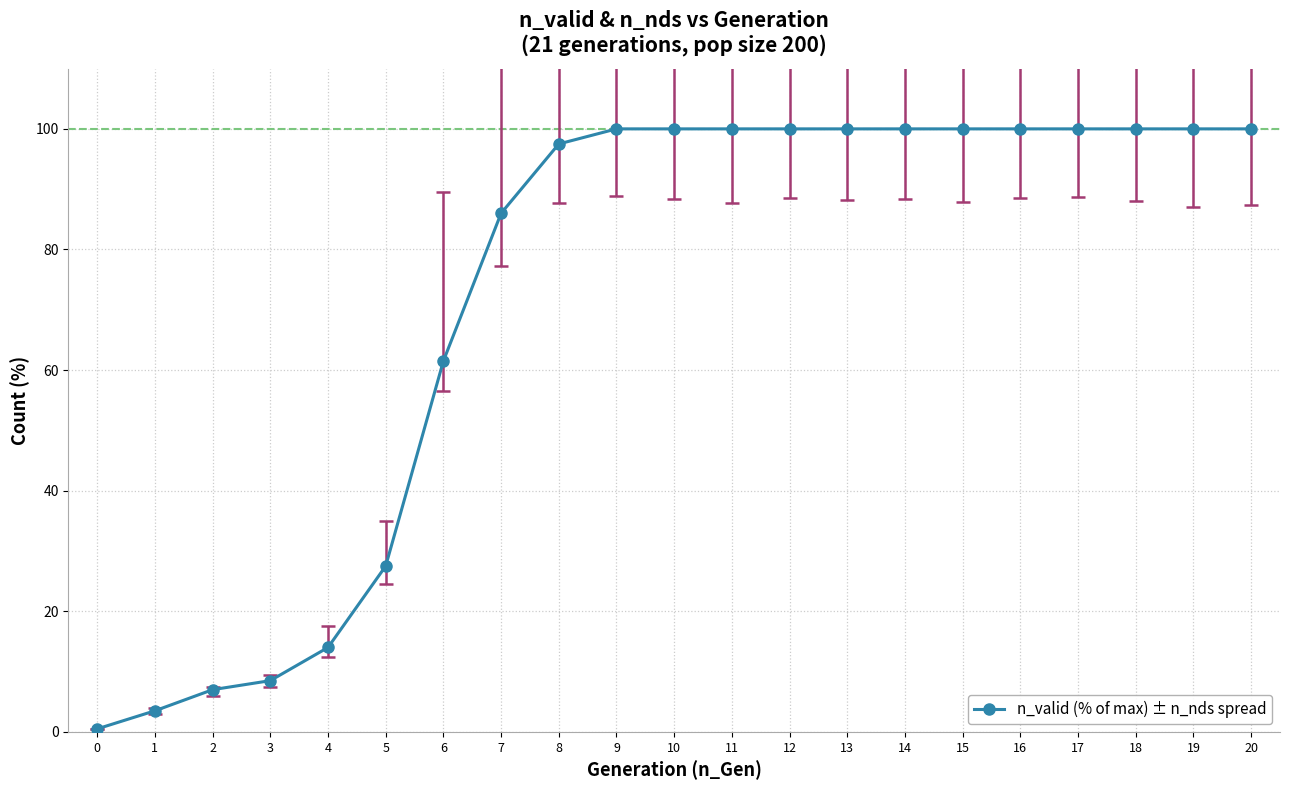

Reading left to right, transcribe all the data shown in this chart.

0.5	3.5	7.0	8.5	14.0	27.5	61.5	86.0	97.5	100.0	100.0	100.0	100.0	100.0	100.0	100.0	100.0	100.0	100.0	100.0	100.0